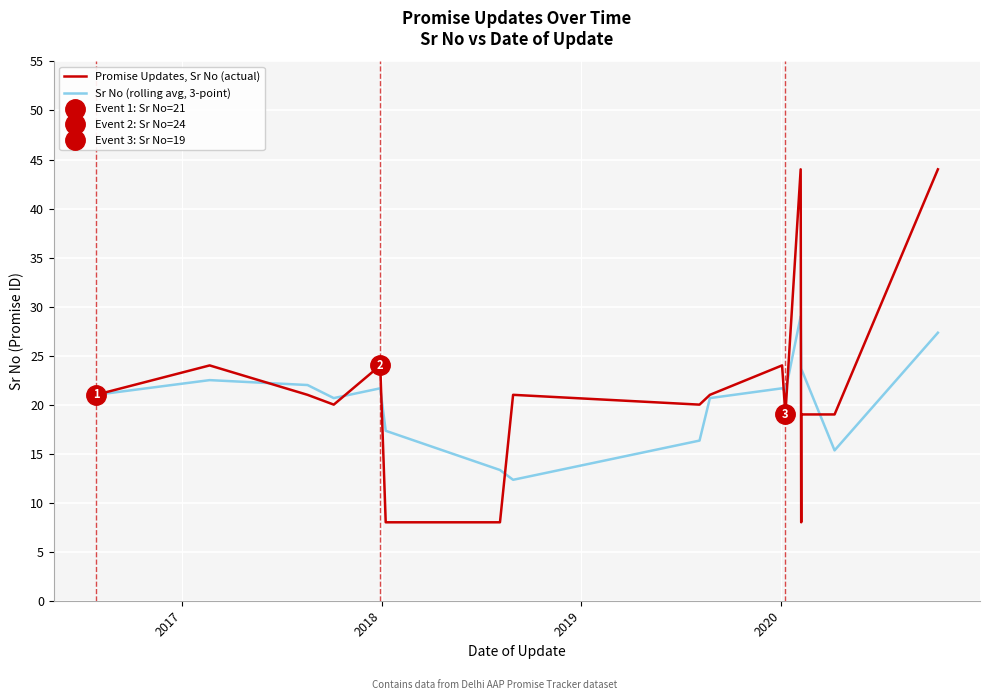

True or false: Sr No (rolling avg, 3-point) has more than 1 interior local peaks.

True